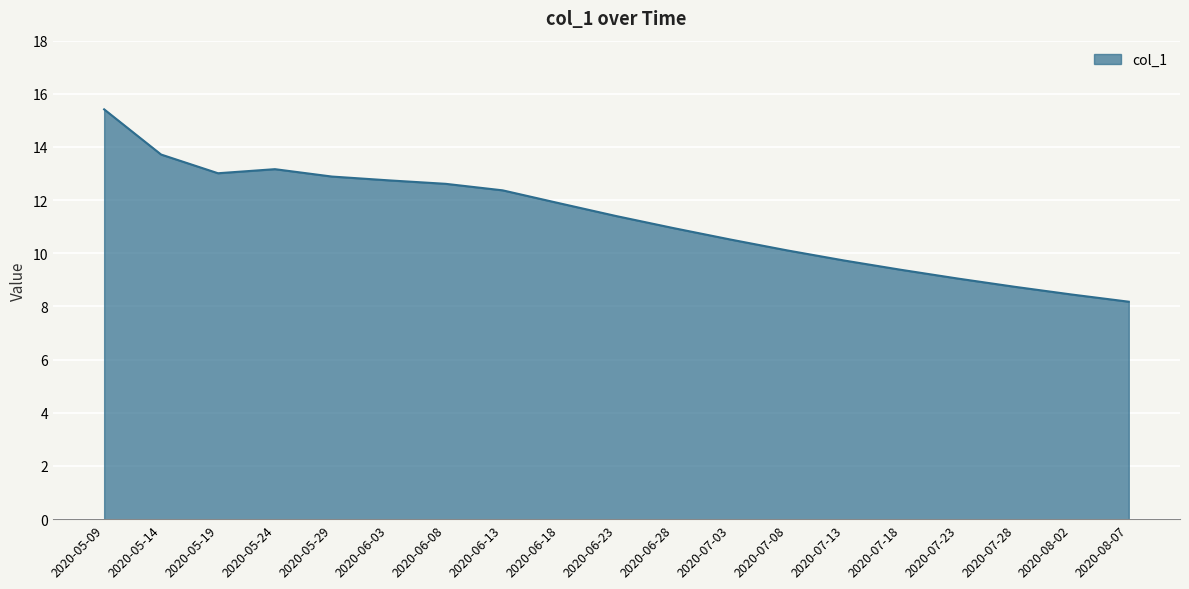

At which category does the chart reach its minimum across all series?

2020-08-07